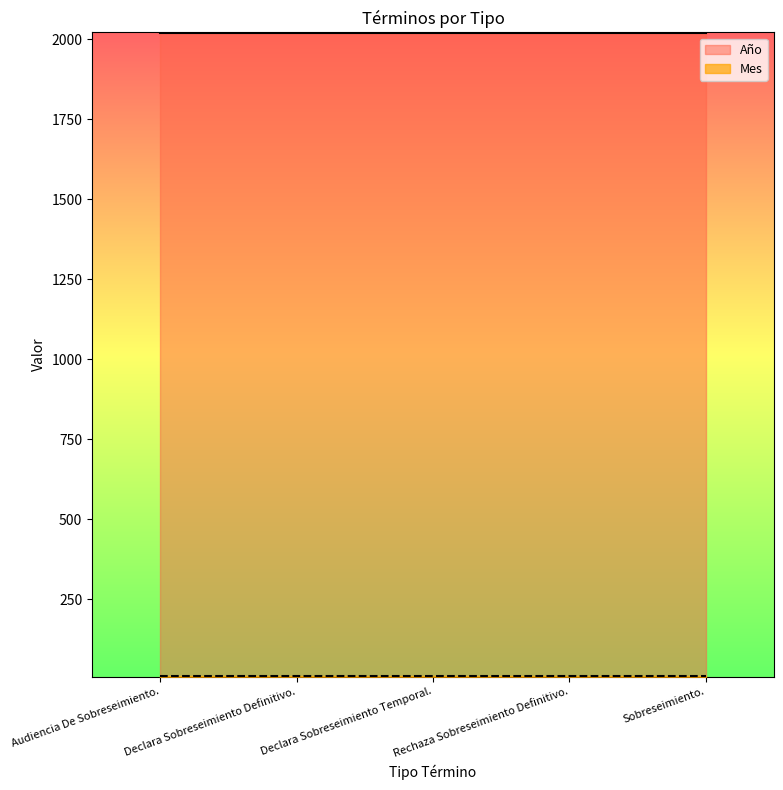

What is the minimum value shown in the chart?

9